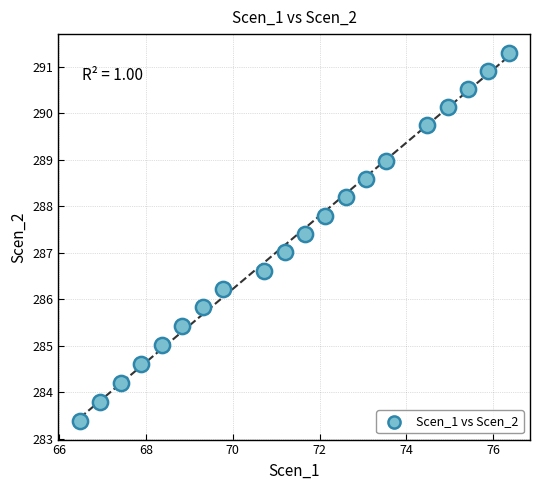

What is the range of X values (max minus min)?

9.9